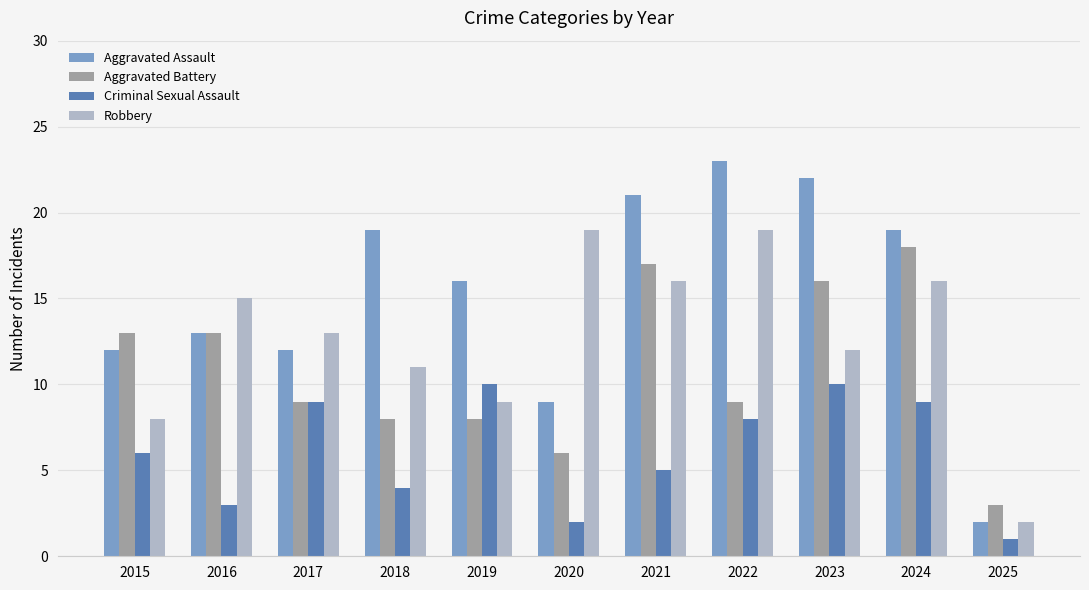

How many bars are there in total?

44